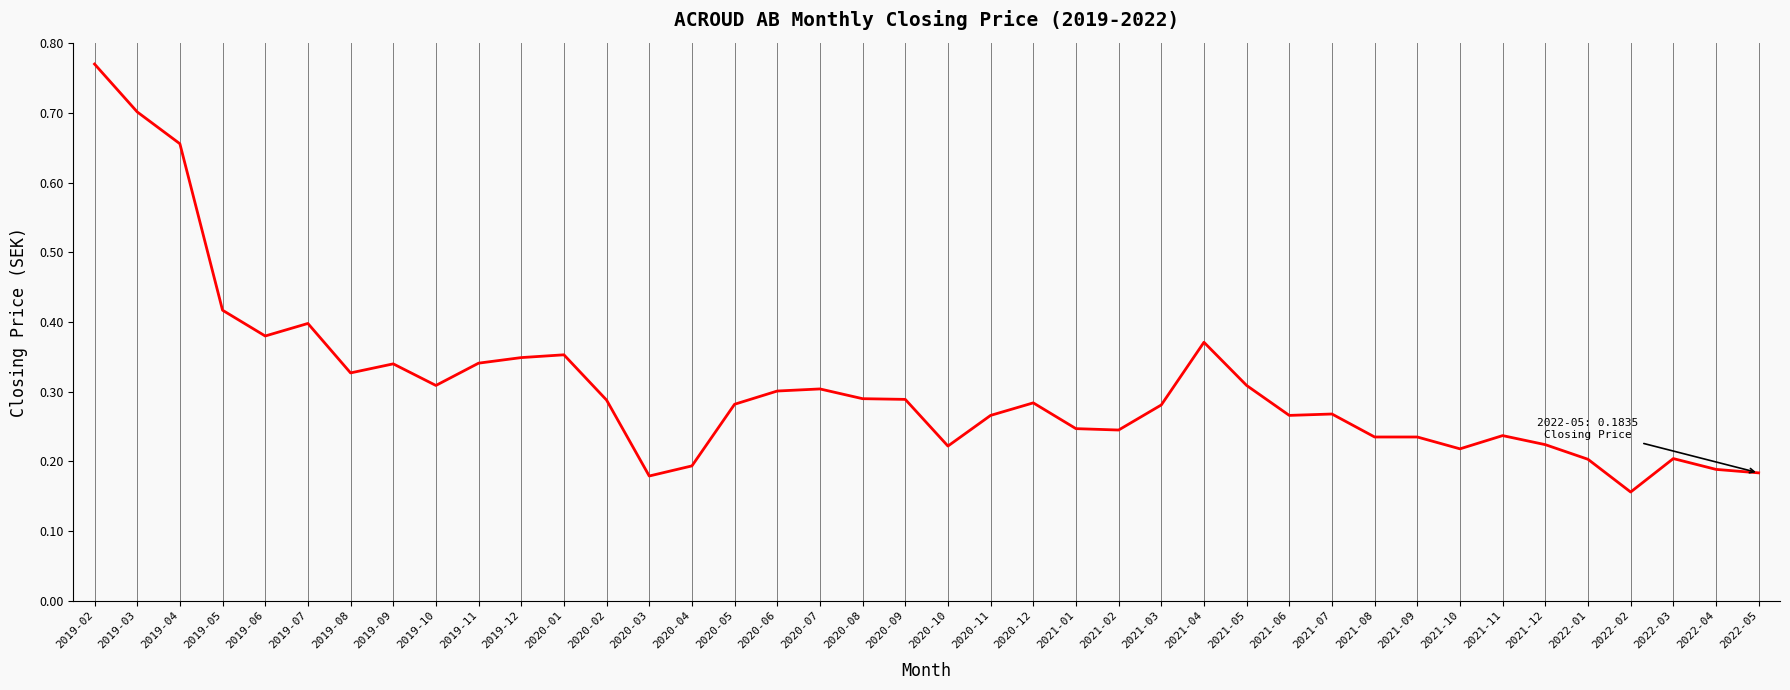

How many lines are shown in the chart?

1